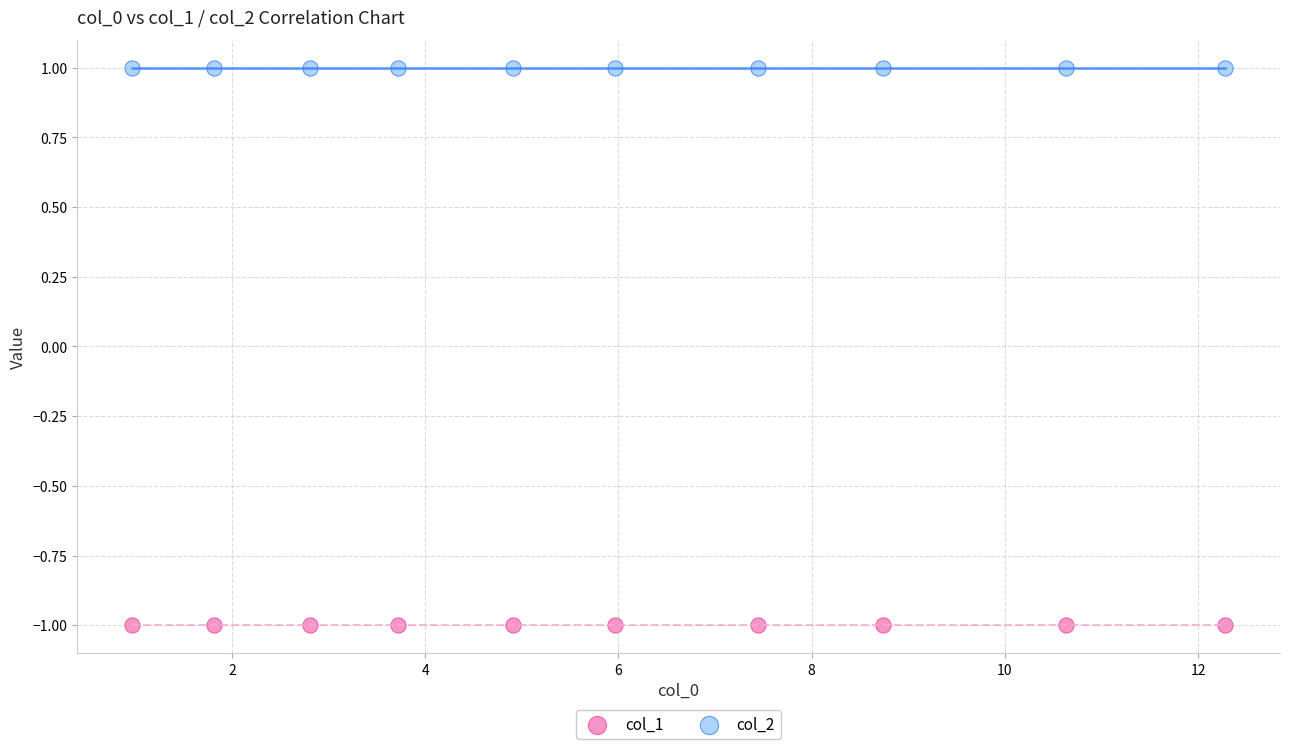

What are all the series names shown in the legend?

col_1, col_2